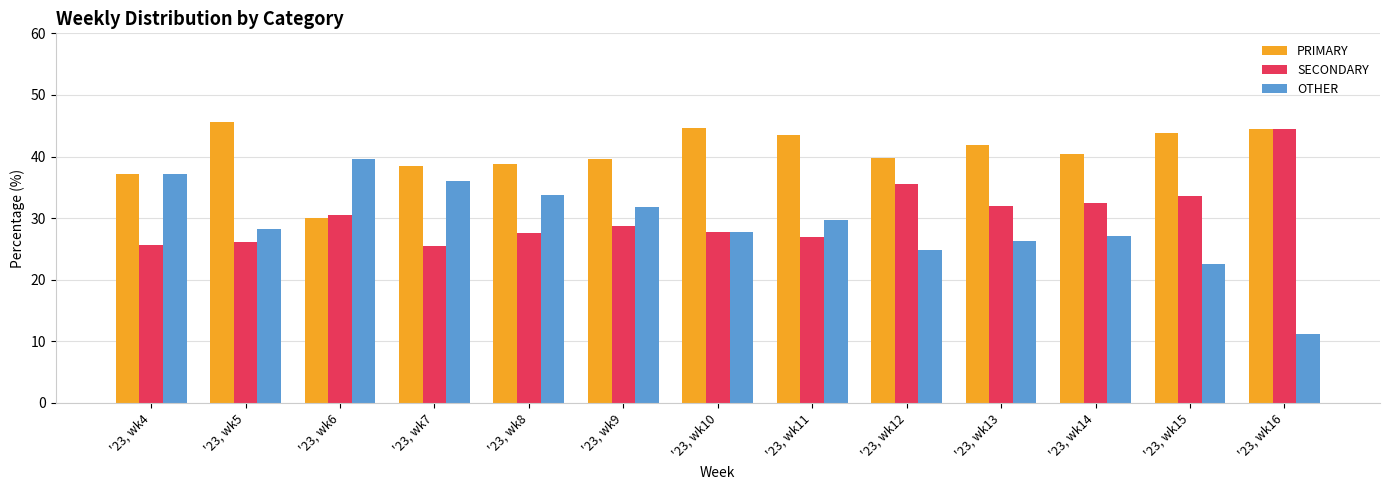

At which category does the chart reach its peak across all series?

'23, wk5